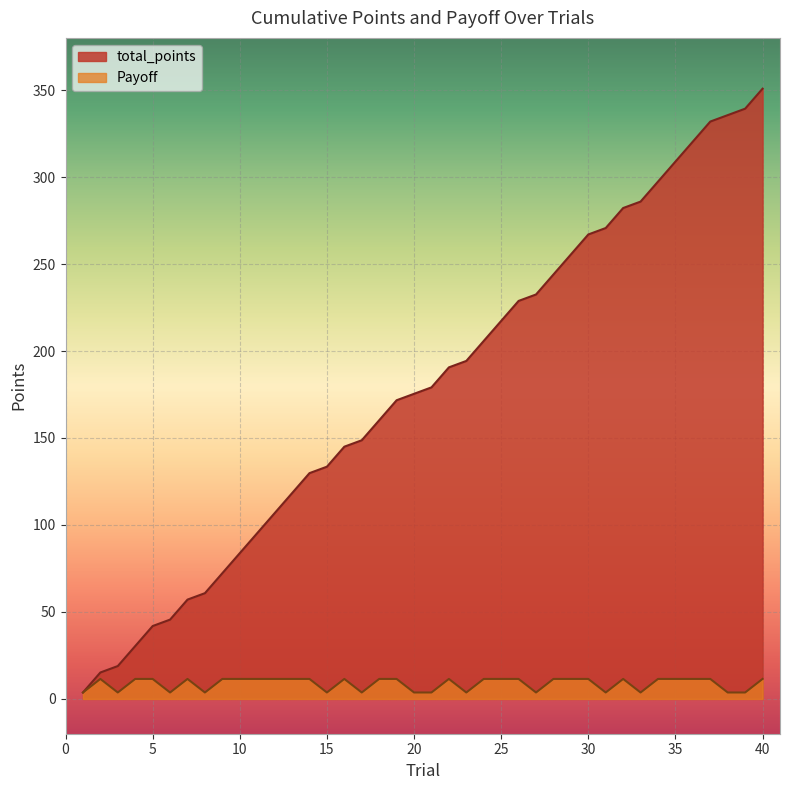

Which series changed the most between 35 and 37?

total_points